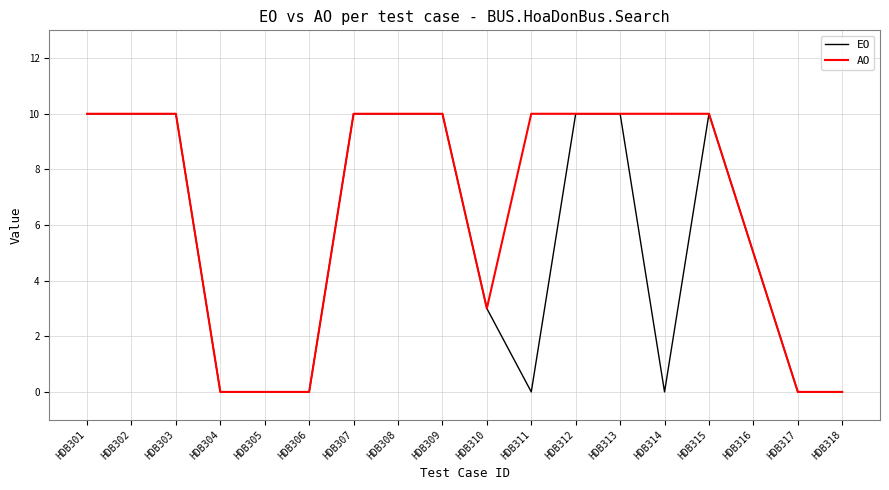

What is the maximum value shown in the chart?

10